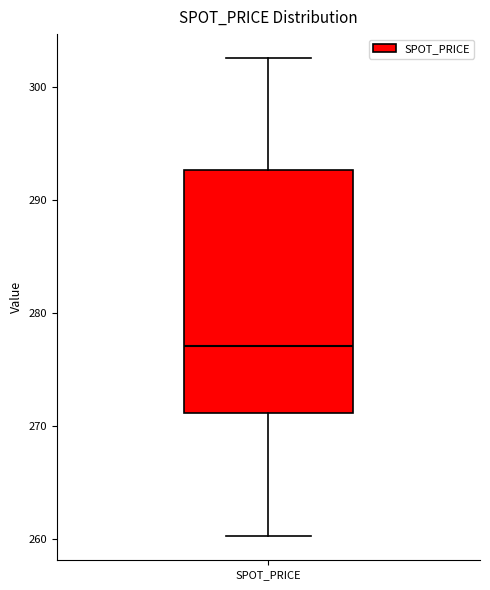

Where does the upper whisker of the box for SPOT_PRICE end on the y-axis? The values are not printed on the chart, so give them approximately, as read against the axis.

303